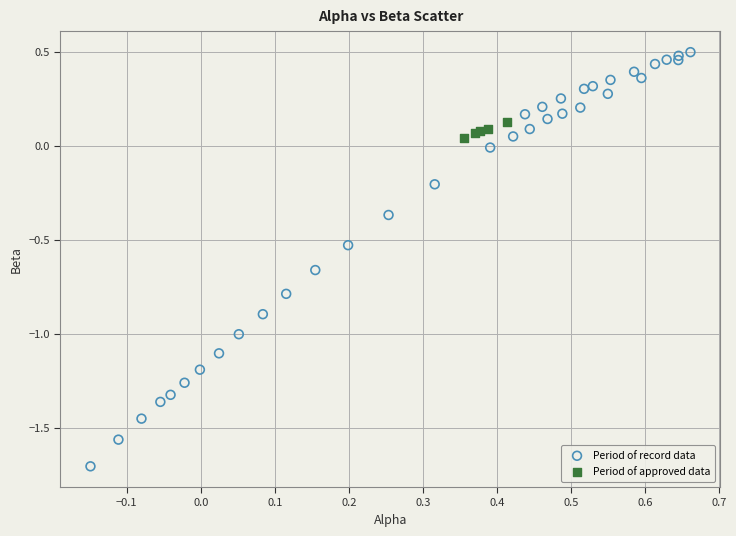

Which series reaches the maximum Y coordinate?

Period of record data